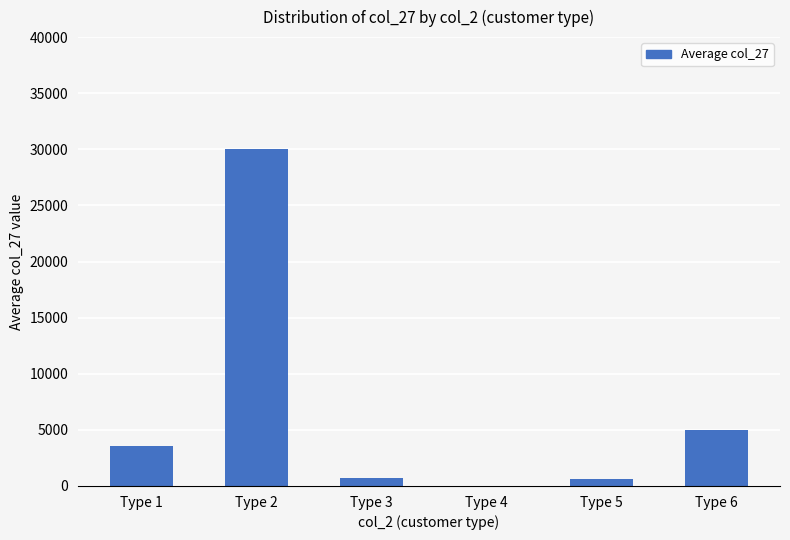

Which has a higher value, Type 2 or Type 5?

Type 2